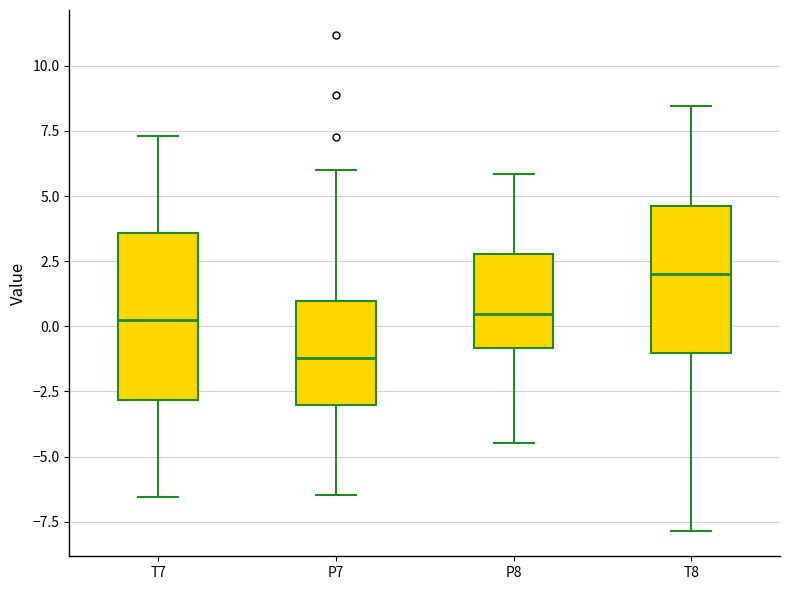

Which box is the tallest, from its lower edge to its upper edge?

T7